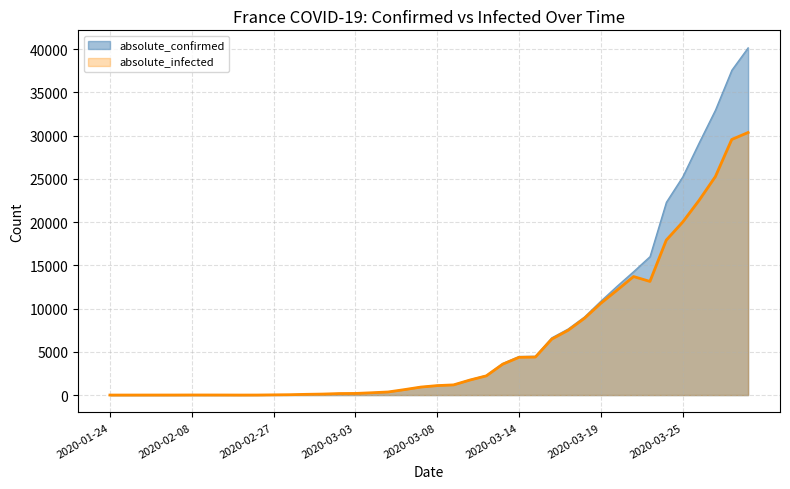

True or false: absolute_confirmed and absolute_infected intersect in this chart.

False